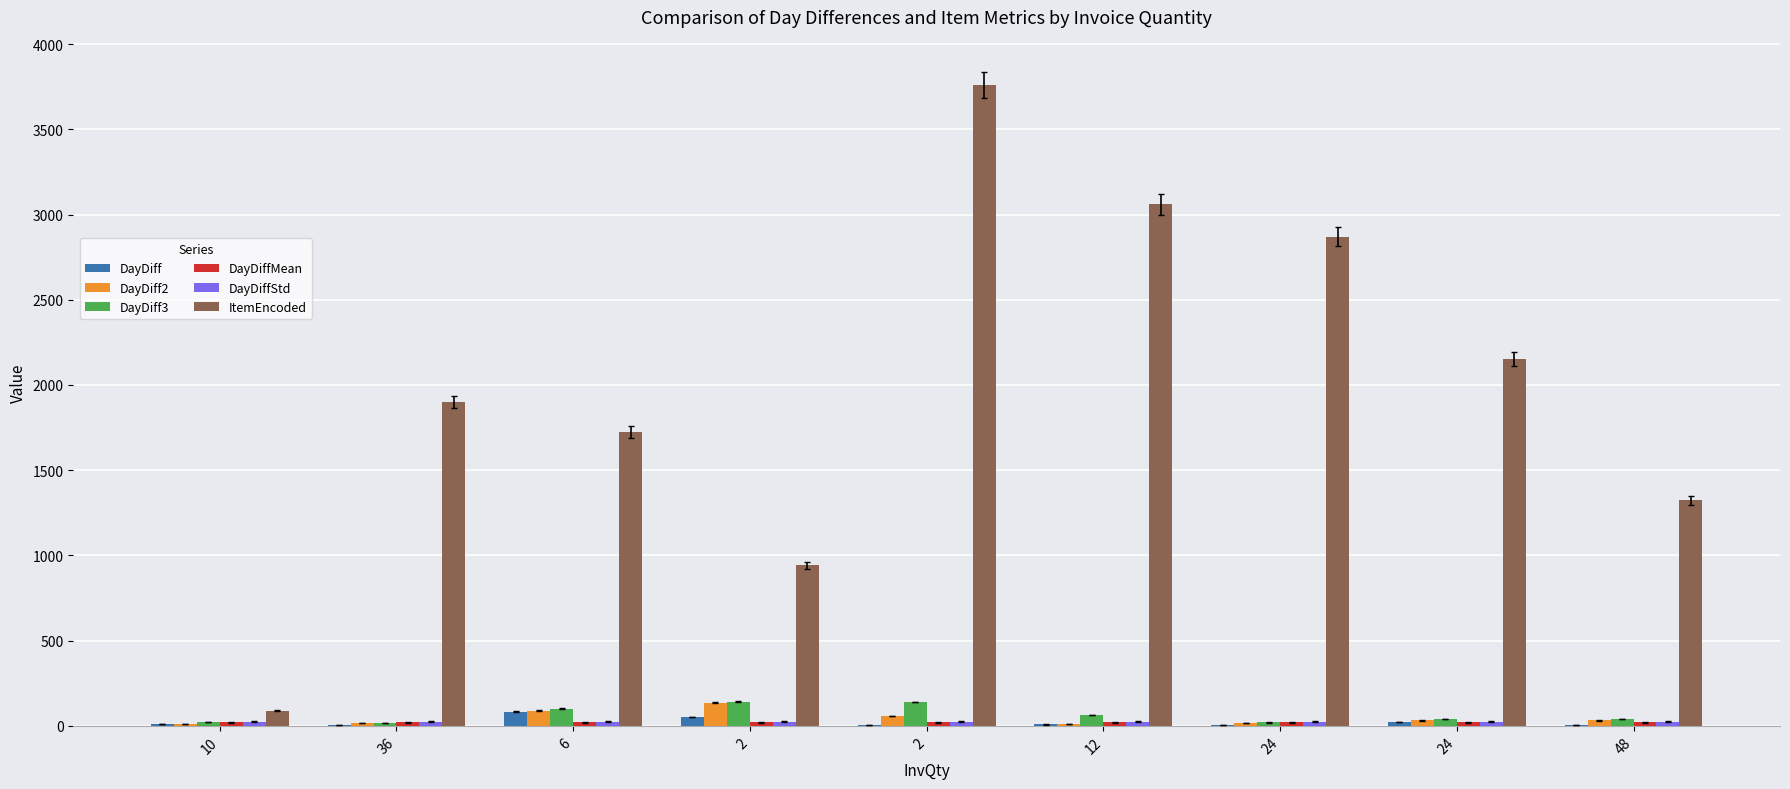

Between 6 and 2, which series saw the biggest shift?

ItemEncoded